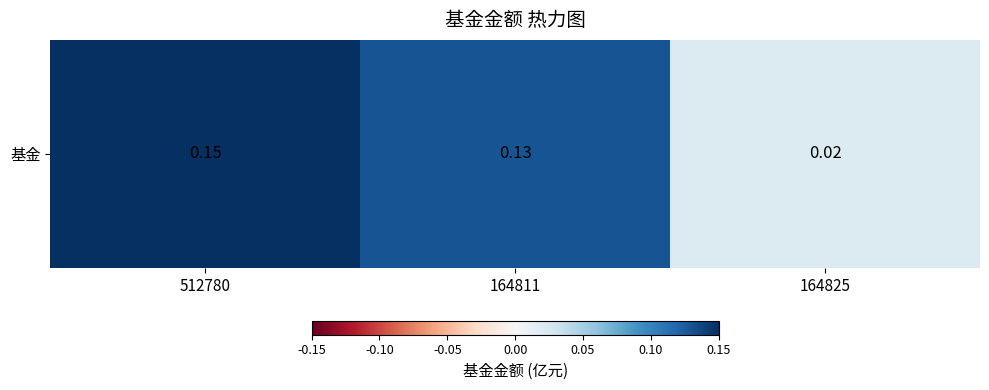

Rank the categories by value from highest to lowest.

512780, 164811, 164825